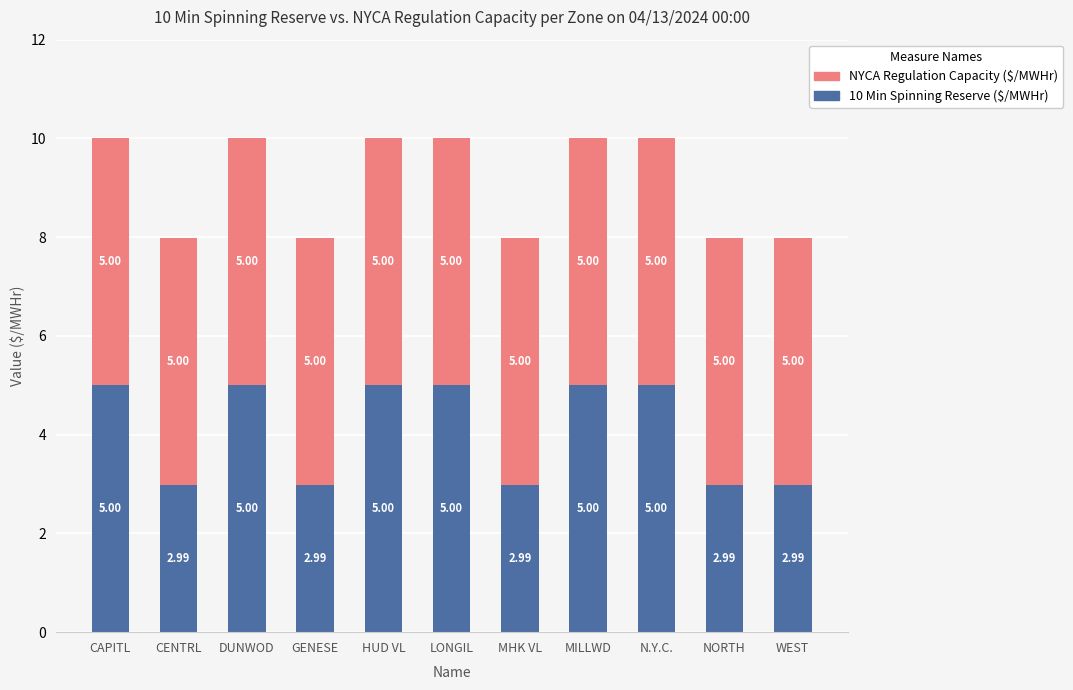

Count the 10 Min Spinning Reserve ($/MWHr) values in the range 2 to 5.

11